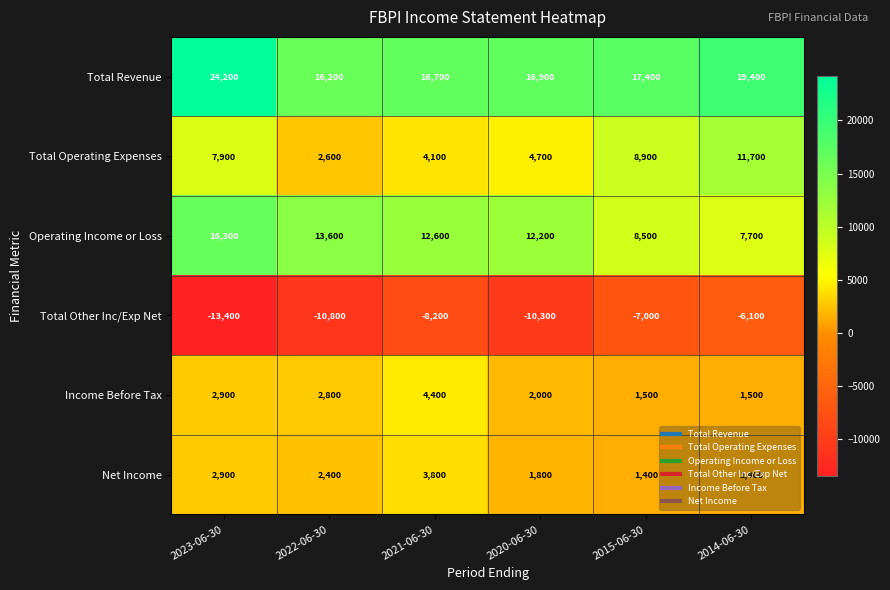

What is the total value across all series at 2021-06-30?

33400